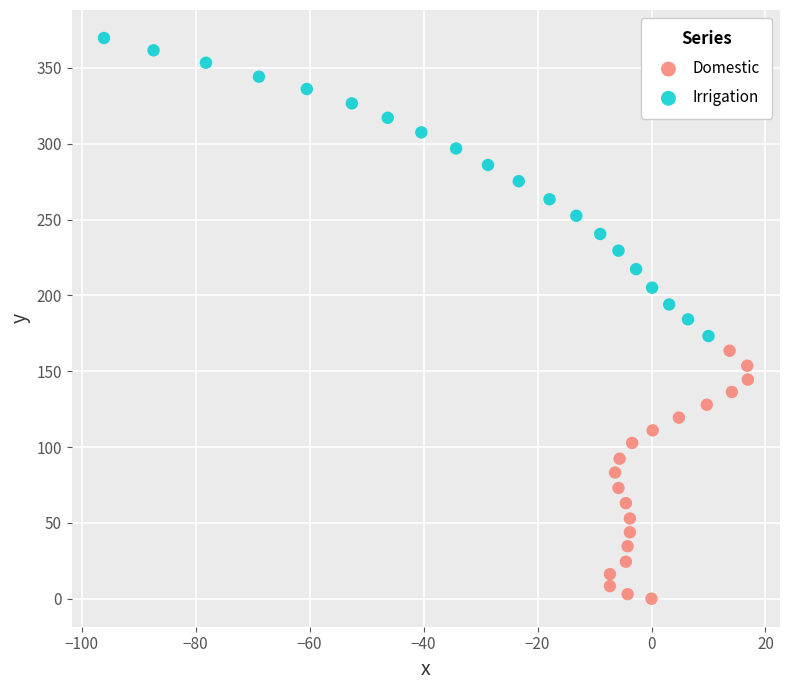

Which series contains the highest Y value?

Irrigation